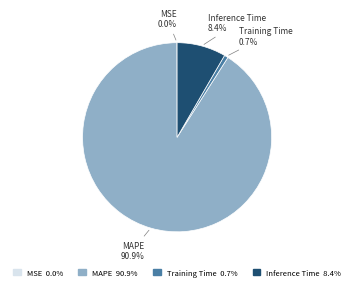

To the nearest percent, what percentage of the pie is Training Time?

1%